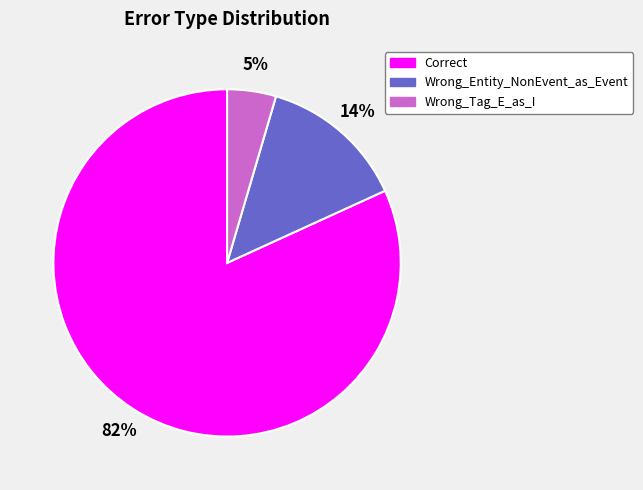

The Correct slice represents 82% of the pie. True or false?

True